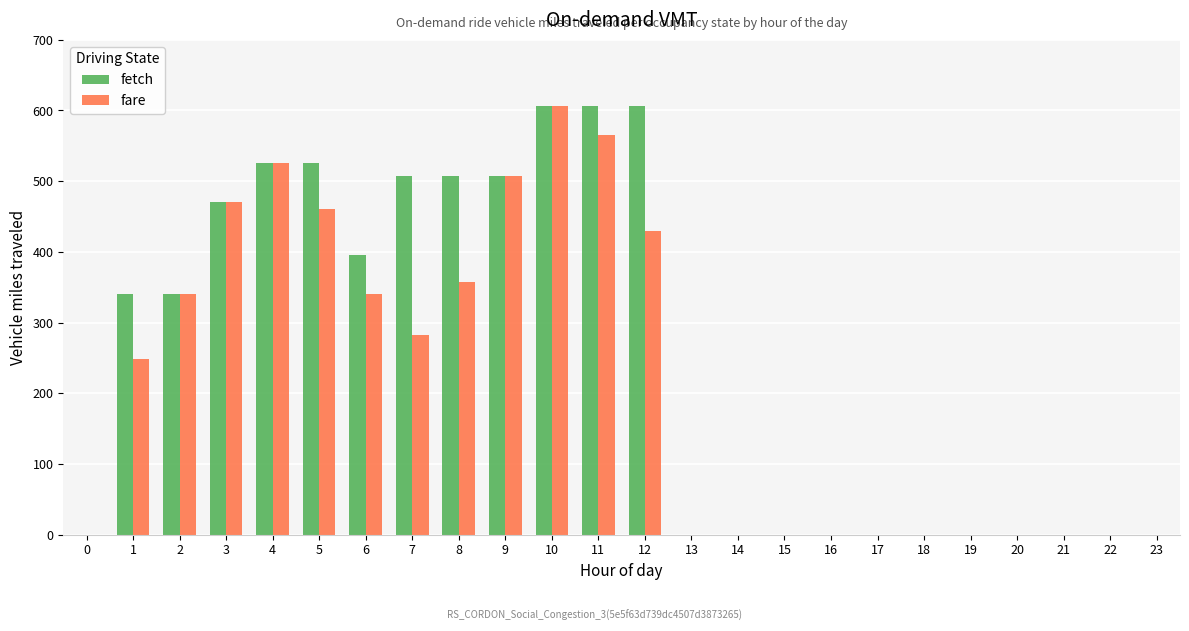

What is the maximum value shown in the chart?

606